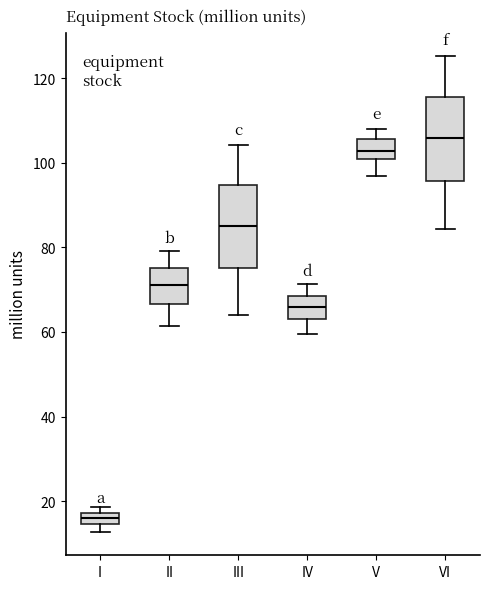

Where does the median line of the box for VI sit on the y-axis? The values are not printed on the chart, so give them approximately, as read against the axis.

106